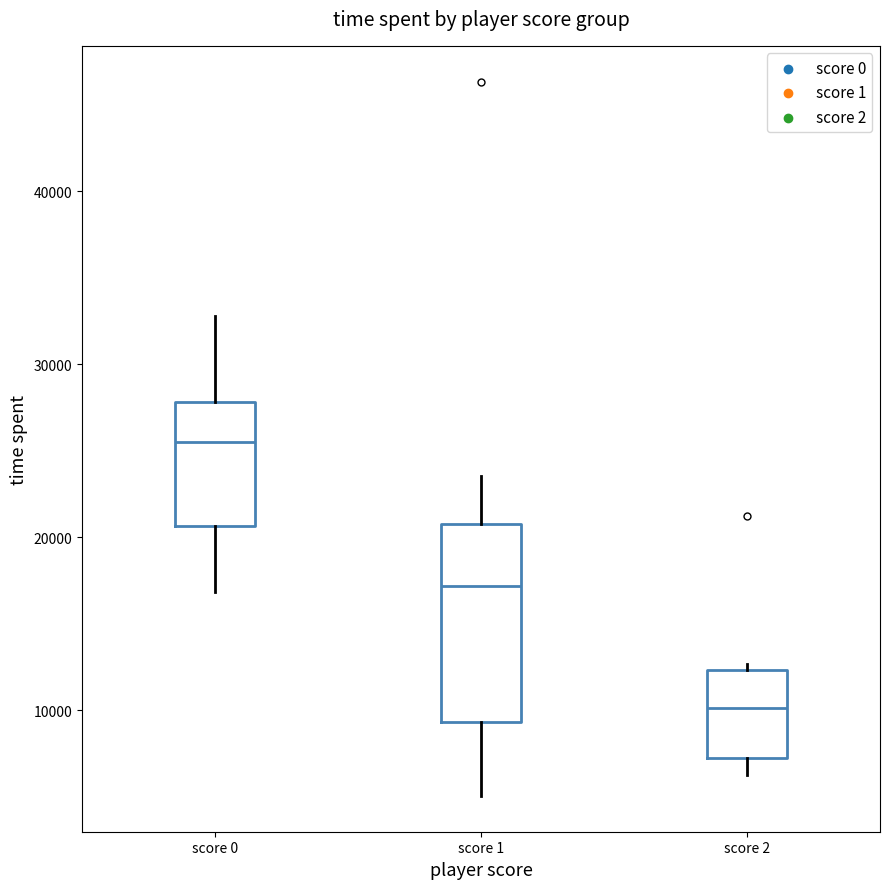

Where does the median line of the box for score 2 sit on the y-axis? The values are not printed on the chart, so give them approximately, as read against the axis.

10000